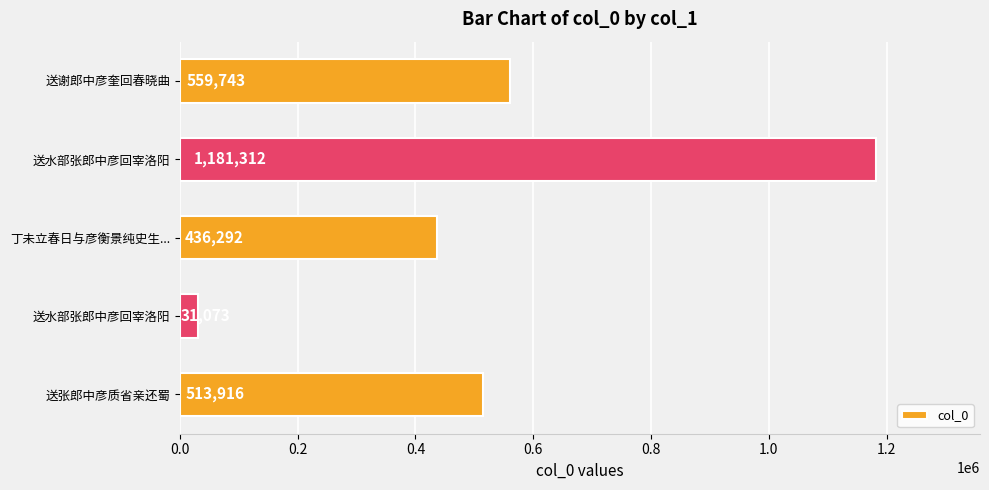

What is the difference between the maximum and minimum values?

1150239